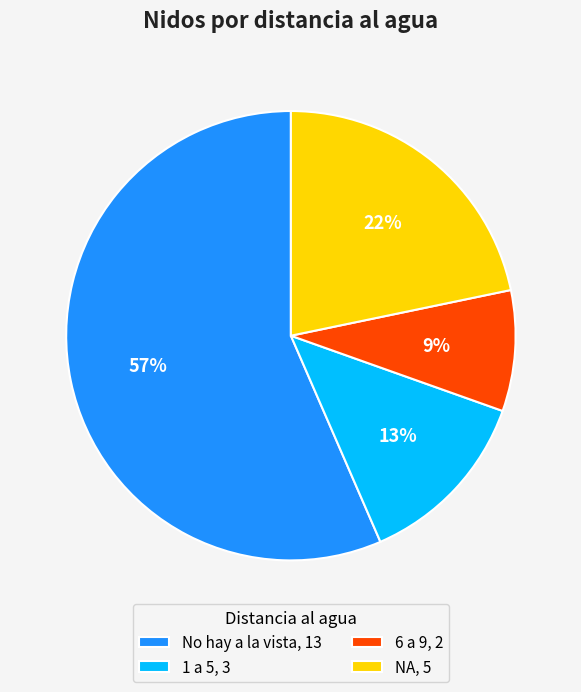

What is the largest slice in the pie chart?

No hay a la vista, 13